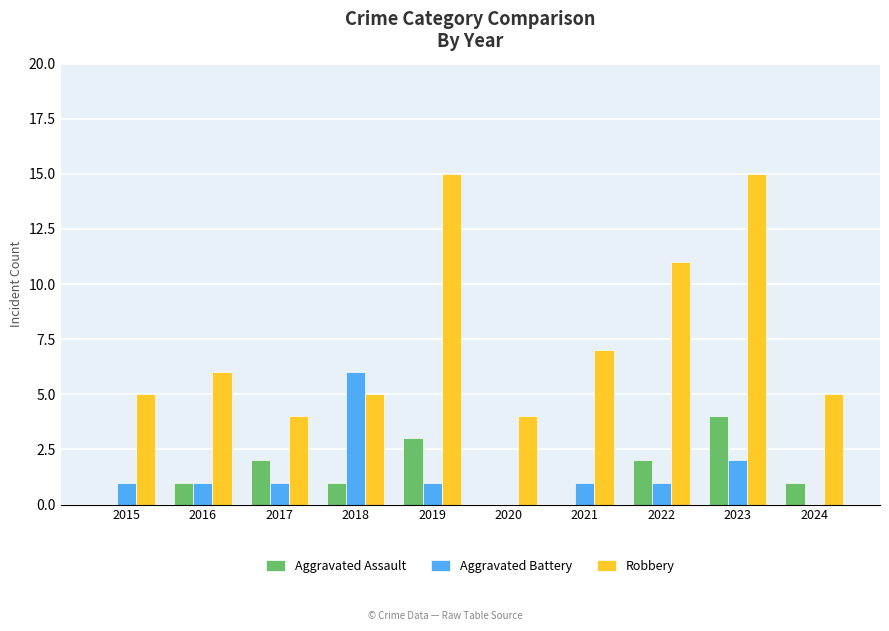

What is the total value across all series at 2018?

12